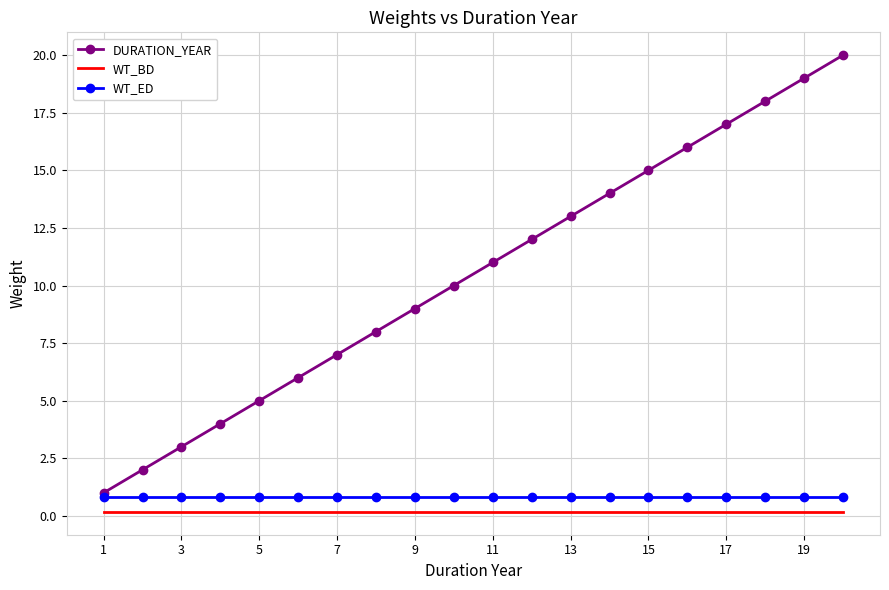

True or false: WT_BD and DURATION_YEAR intersect in this chart.

False